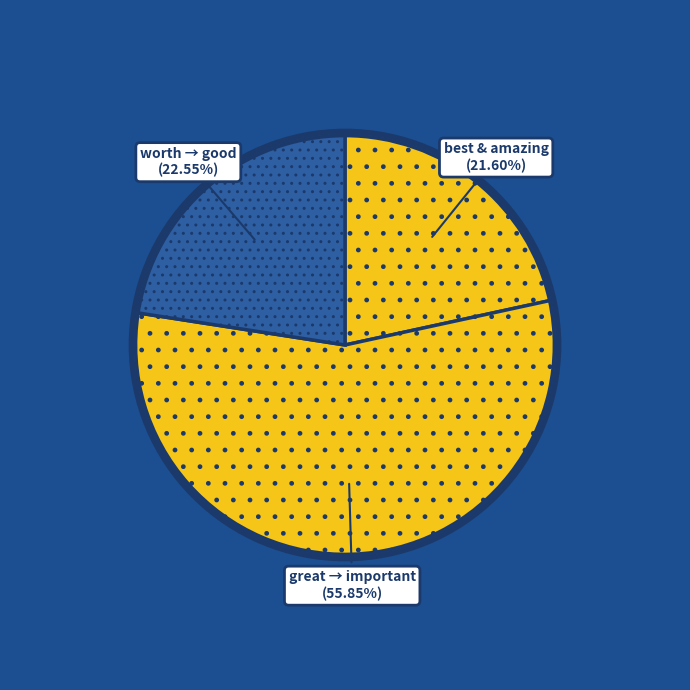

What is the ratio of the value at best & amazing to the value at worth → good?

1.0